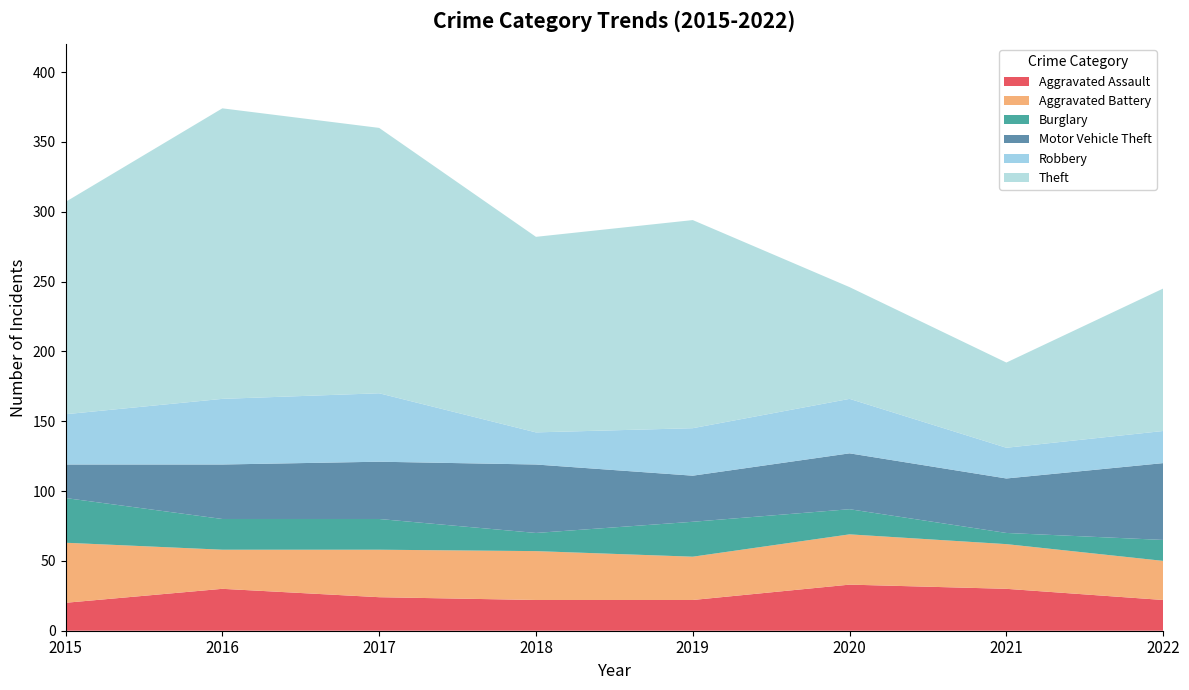

Reading right to left, list all the values displayed in this chart.

Aggravated Assault: 22	30	33	22	22	24	30	20
Aggravated Battery: 28	32	36	31	35	34	28	43
Burglary: 15	8	18	25	13	22	22	32
Motor Vehicle Theft: 55	39	40	33	49	41	39	24
Robbery: 23	22	39	34	23	49	47	36
Theft: 102	61	80	149	140	190	208	152